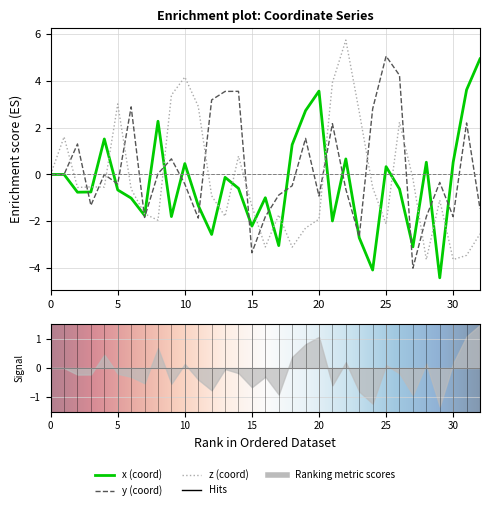

What is the difference between the maximum and minimum values in the y series?

9.1